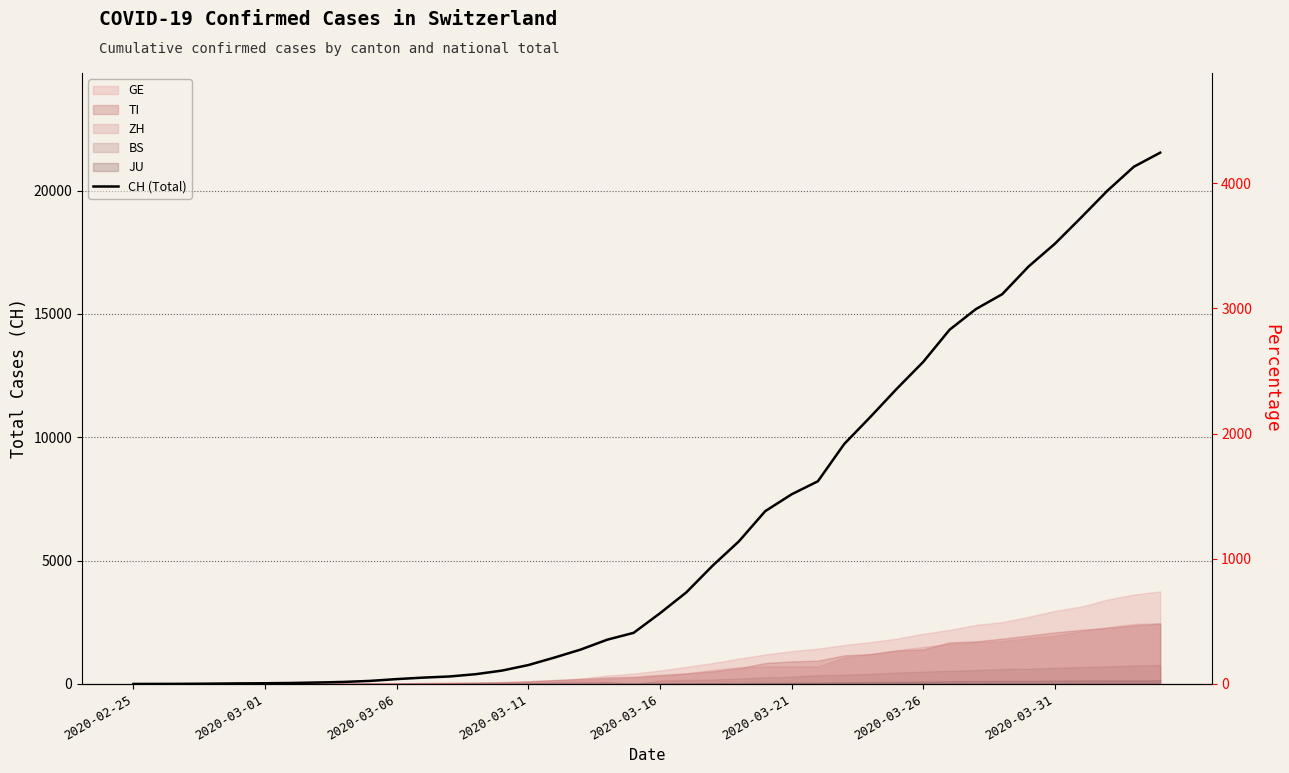

What is the sum of all values?

256332